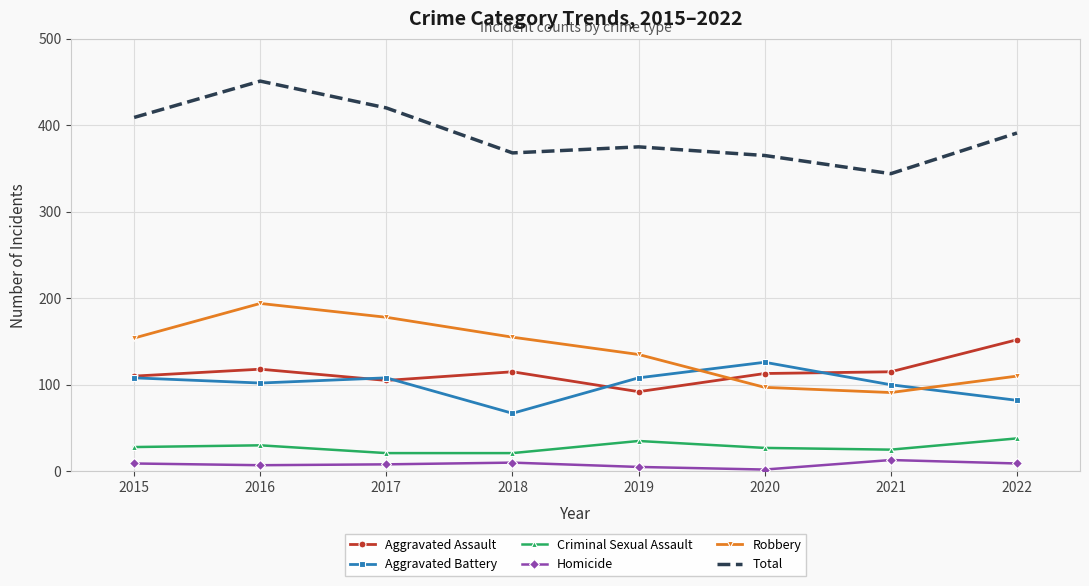

At which category does Total reach its first local peak?

2016